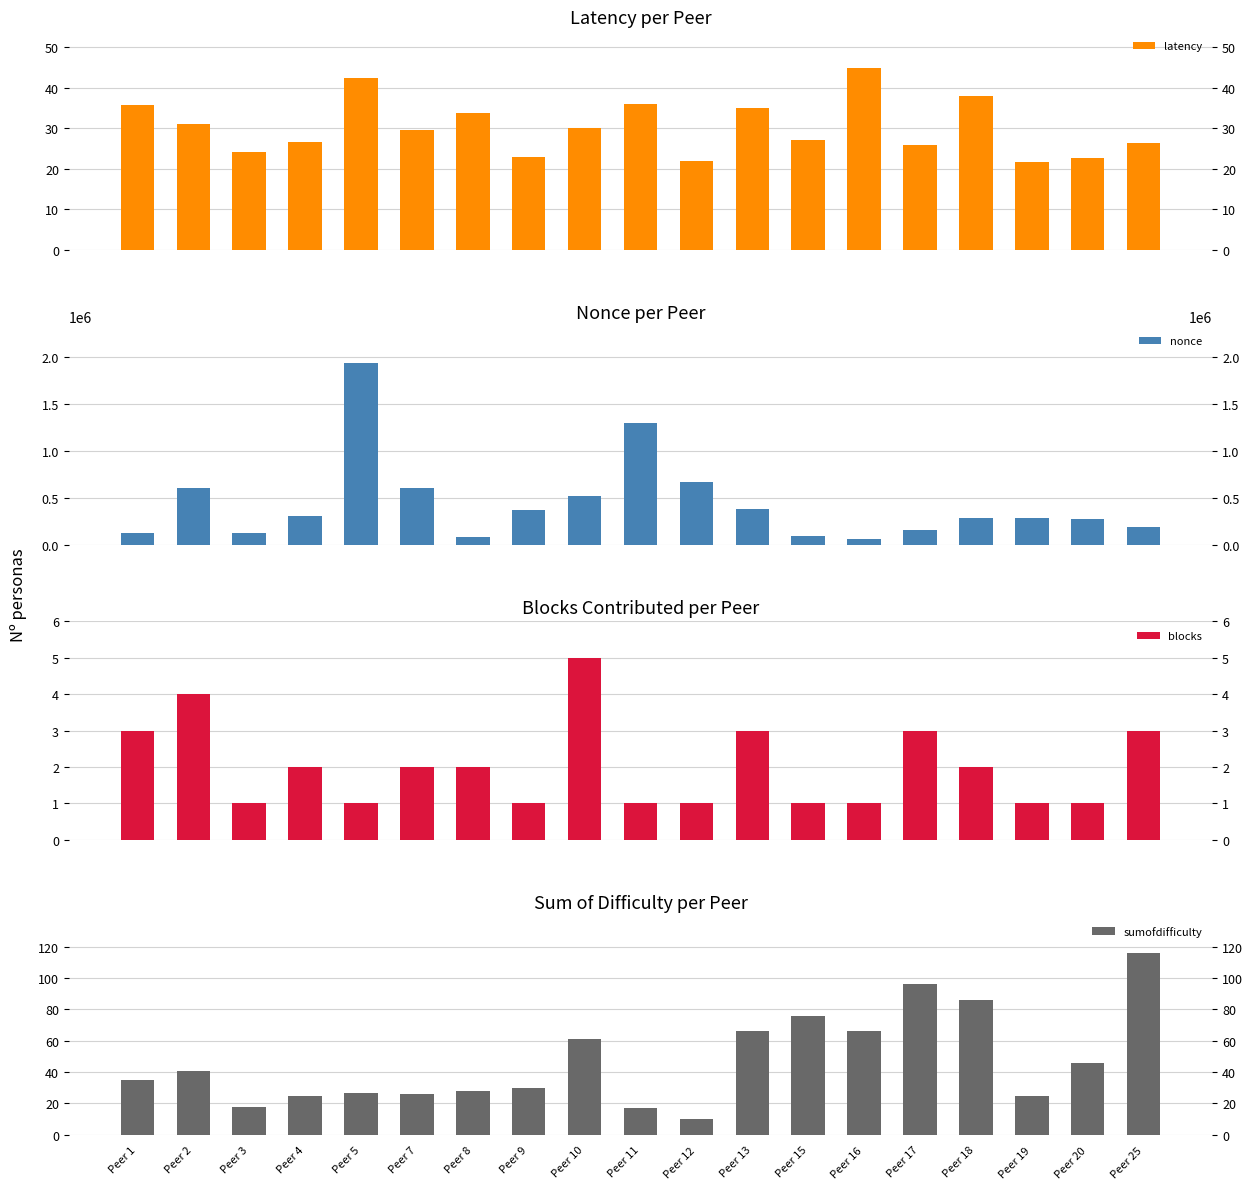

Which category has the lowest value across all series?

Peer 3